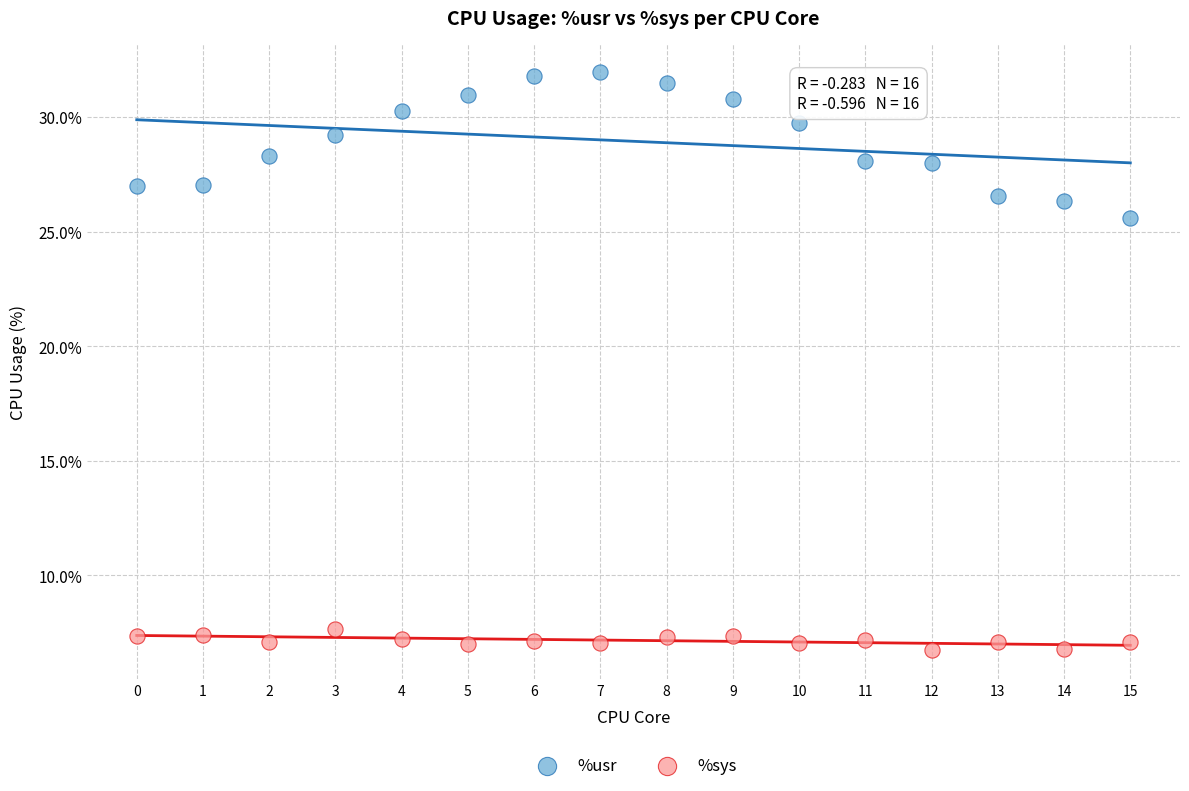

Across all data points, what is the range of Y values (max minus min)?

25.2